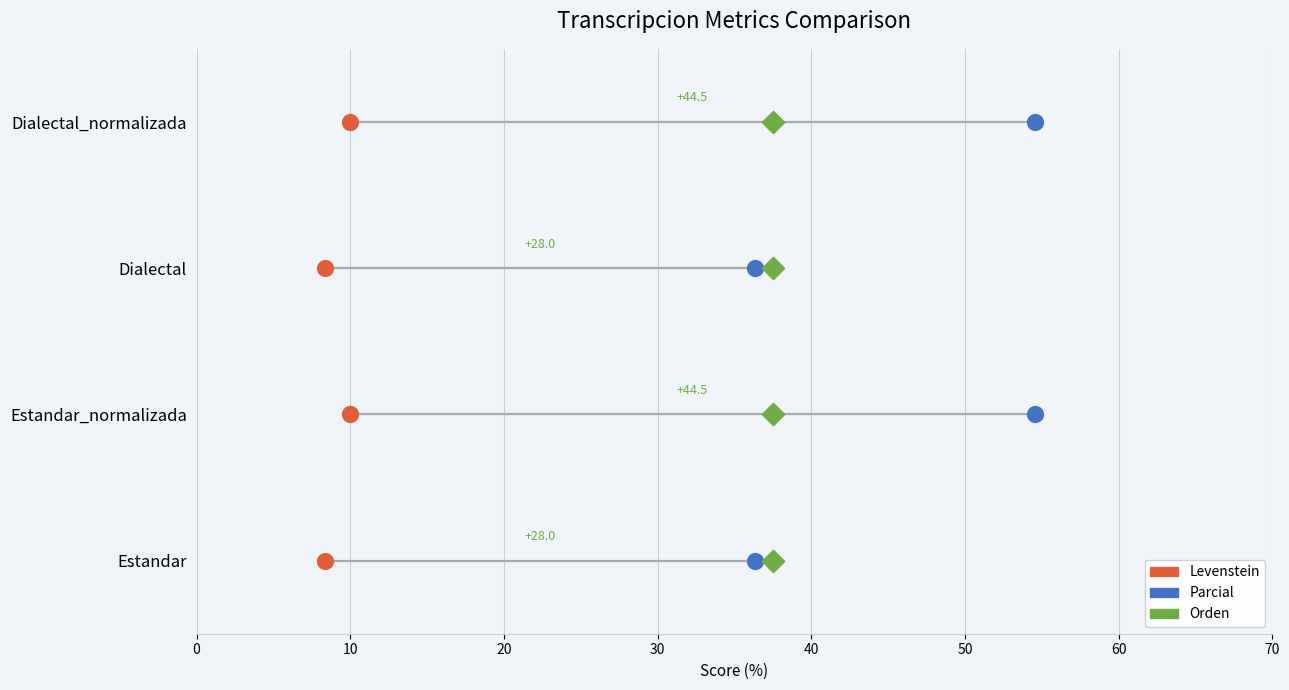

What are all the series names shown in the legend?

Levenstein, Parcial, Orden